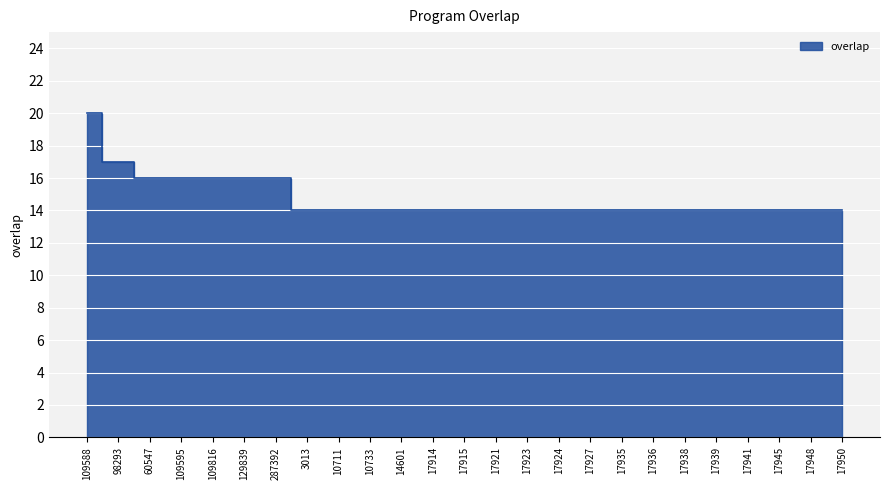

List the labels in order of value, smallest first.

3013, 10711, 10733, 14601, 17914, 17915, 17921, 17923, 17924, 17927, 17935, 17936, 17938, 17939, 17941, 17945, 17948, 17950, 60547, 109595, 109816, 129839, 287392, 98293, 109588